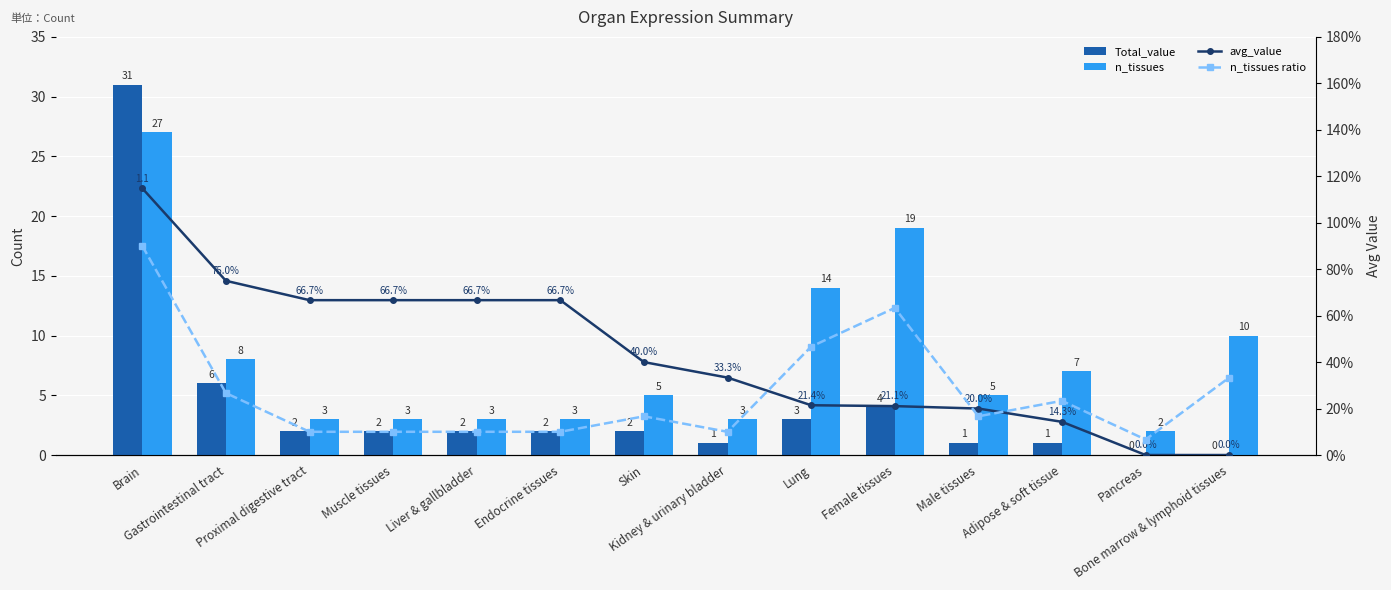

Reading left to right, extract all data points from this chart.

Total_value: 31.0	6.0	2.0	2.0	2.0	2.0	2.0	1.0	3.0	4.0	1.0	1.0	0.0	0.0
n_tissues: 27.0	8.0	3.0	3.0	3.0	3.0	5.0	3.0	14.0	19.0	5.0	7.0	2.0	10.0
avg_value: 1.1	0.8	0.7	0.7	0.7	0.7	0.4	0.3	0.2	0.2	0.2	0.1	0.0	0.0
n_tissues ratio: 0.9	0.3	0.1	0.1	0.1	0.1	0.2	0.1	0.5	0.6	0.2	0.2	0.1	0.3